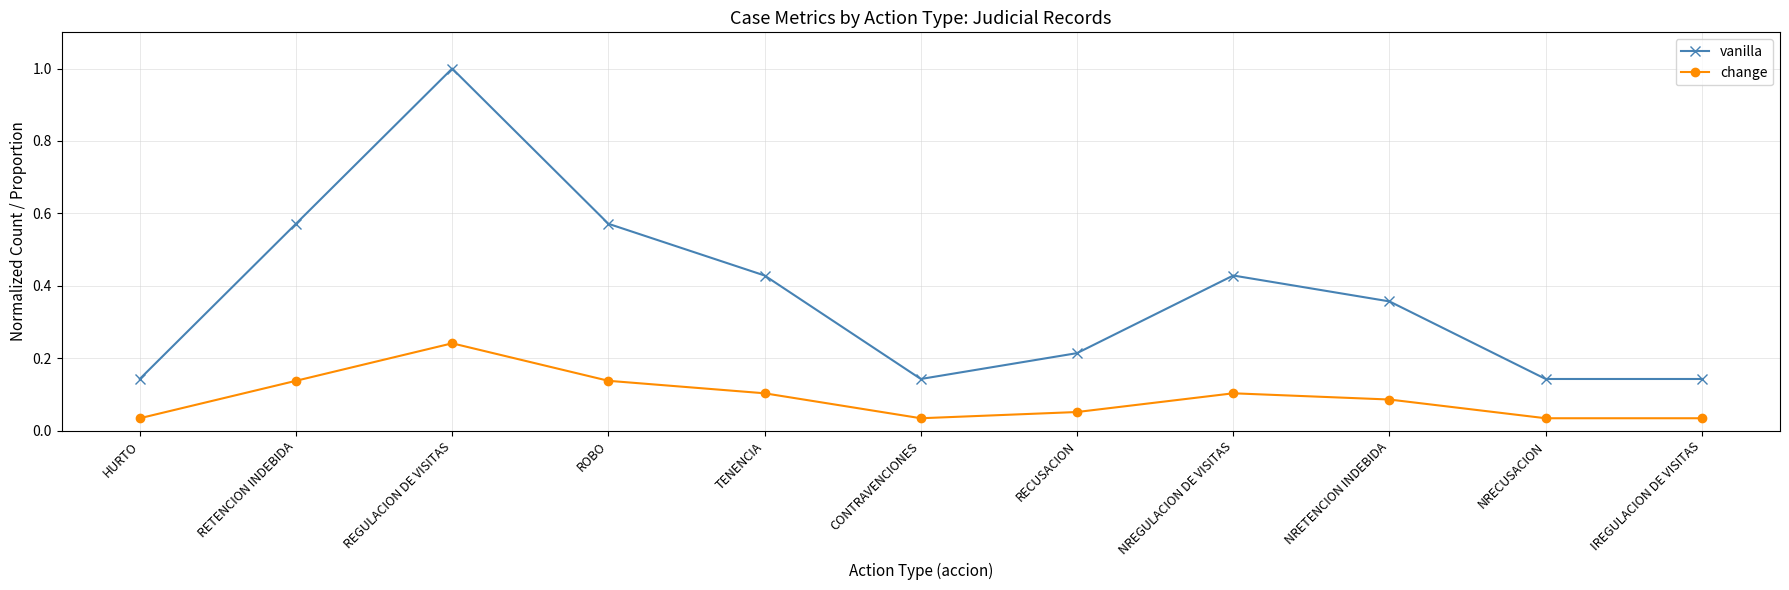

What is the sum of all vanilla values?

4.1